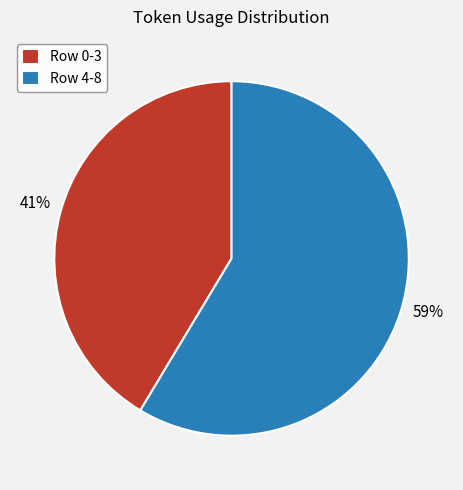

Do Row 0-3 and Row 4-8 together represent more than half of the pie?

Yes